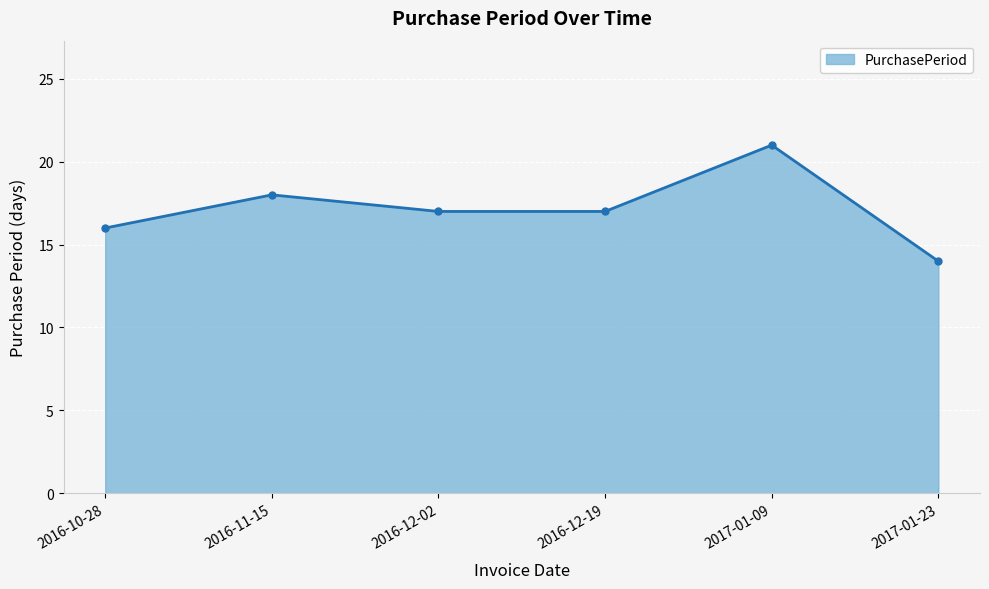

What is the average value?

17